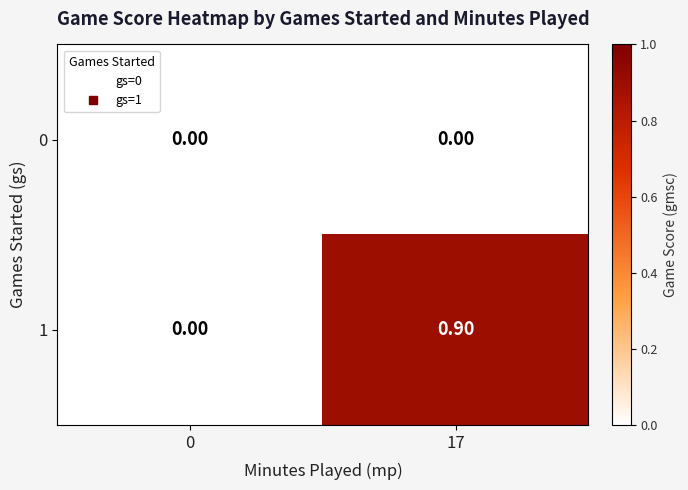

How many categories are shown in the chart?

2